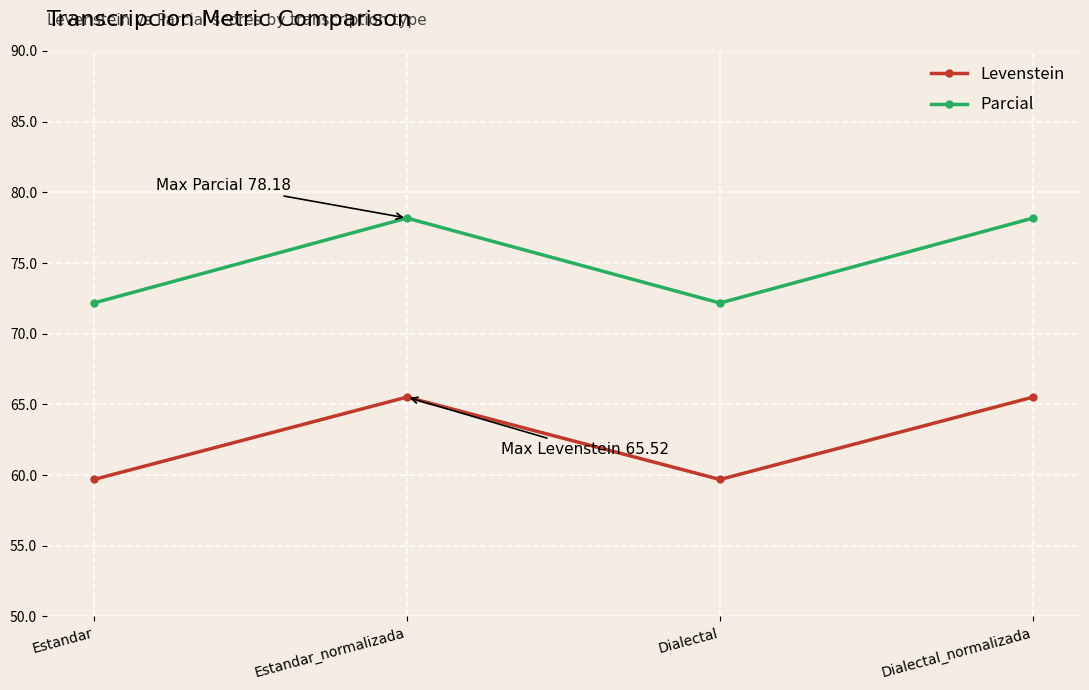

Where does the Levenstein series first go above 65?

Estandar_normalizada